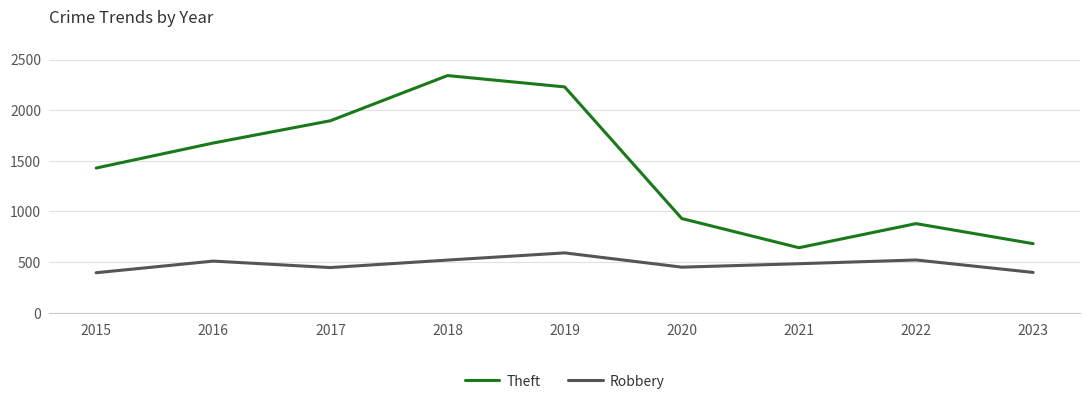

Which series has the widest spread of values?

Theft